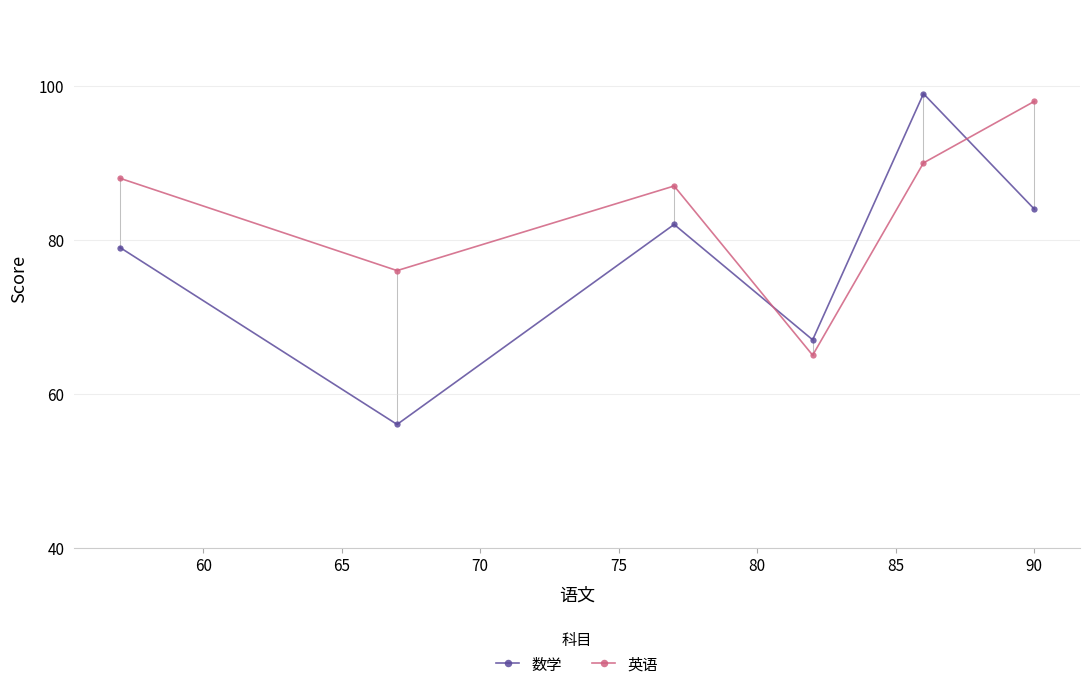

True or false: 英语 and 数学 cross at least once.

True